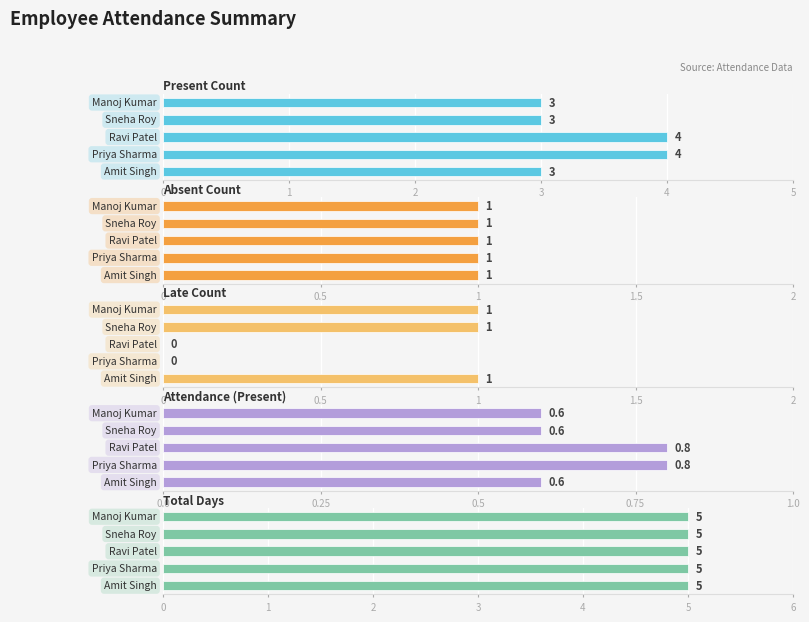

Is it true that Late Count equals 0.4 at 2?

False